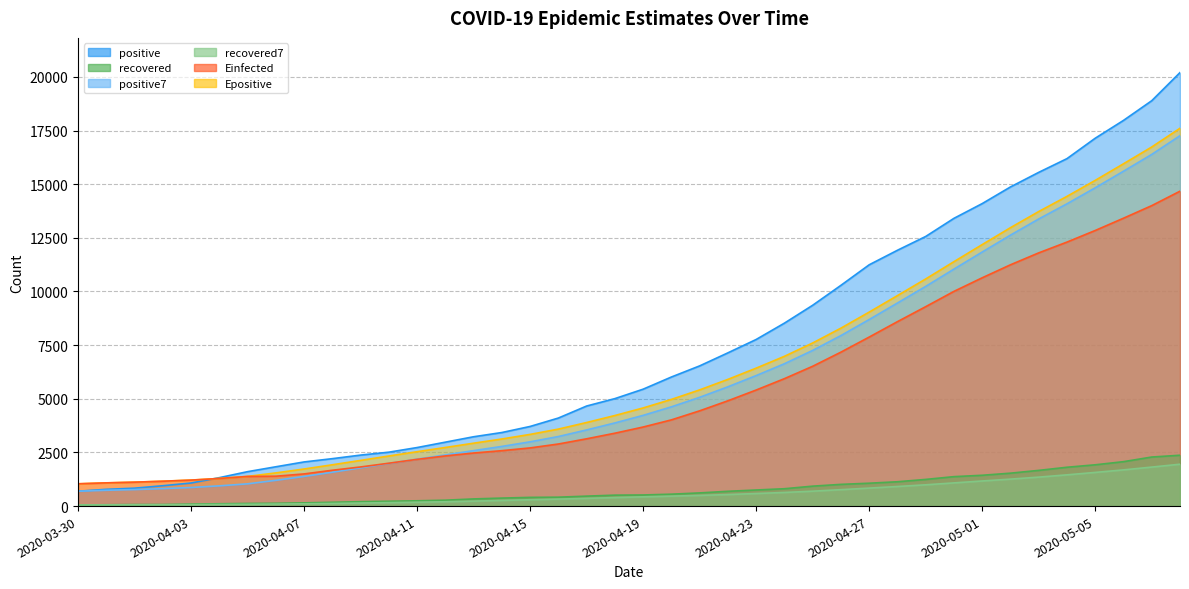

What is the average value of the Einfected series?

5428.2